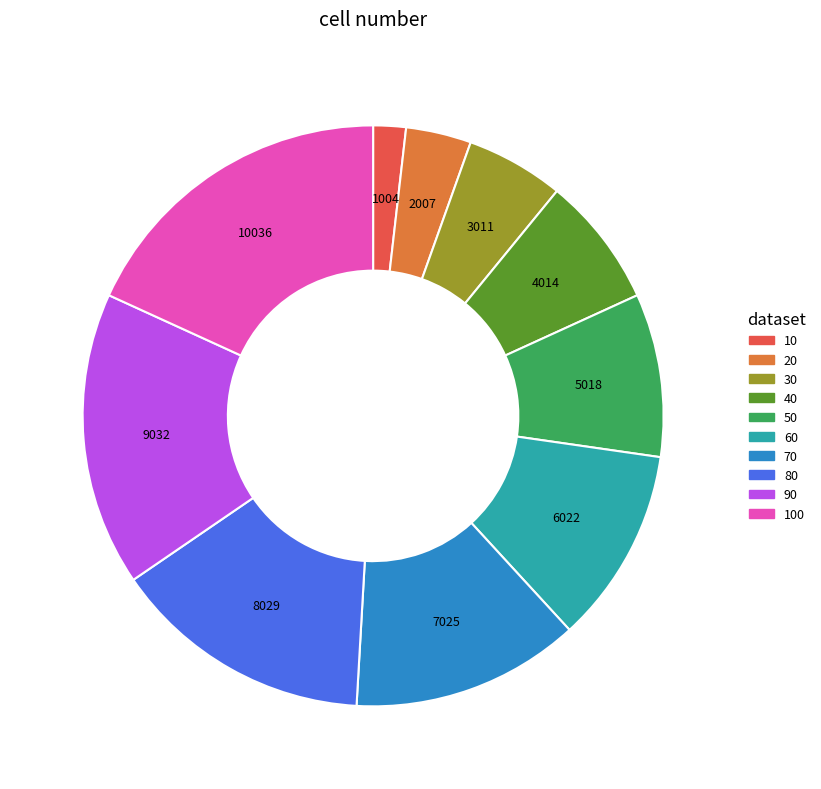

Does any single category account for the majority?

No